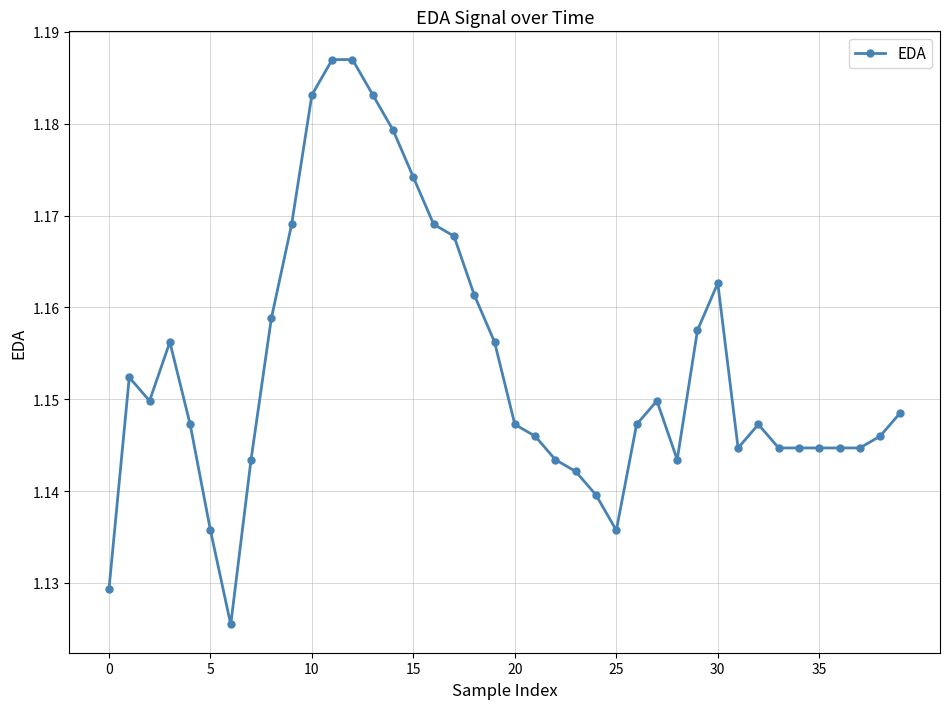

Count the values in the range 1 to 2.

40